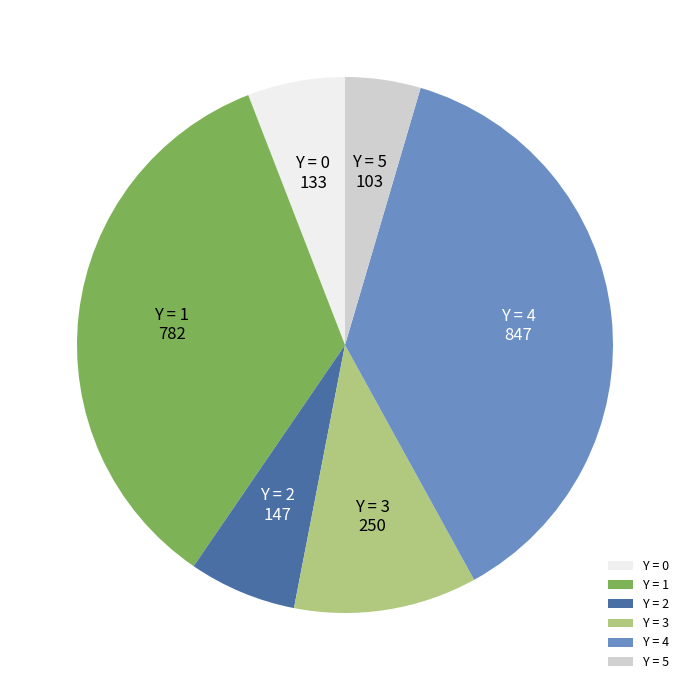

Is it true that Y = 1 is 35% of the pie?

True